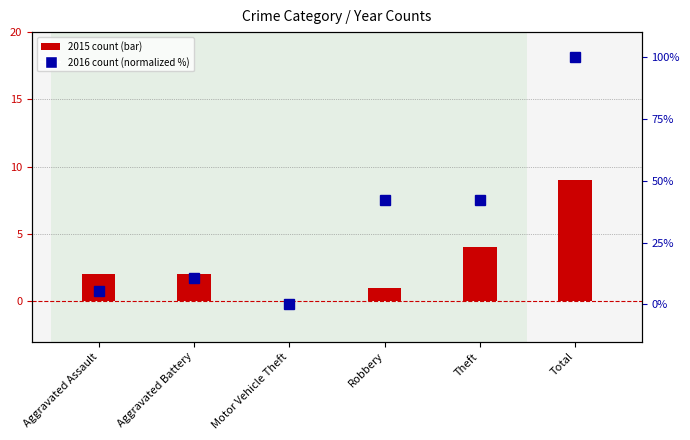

Which category has the lowest value across all series?

Motor Vehicle Theft